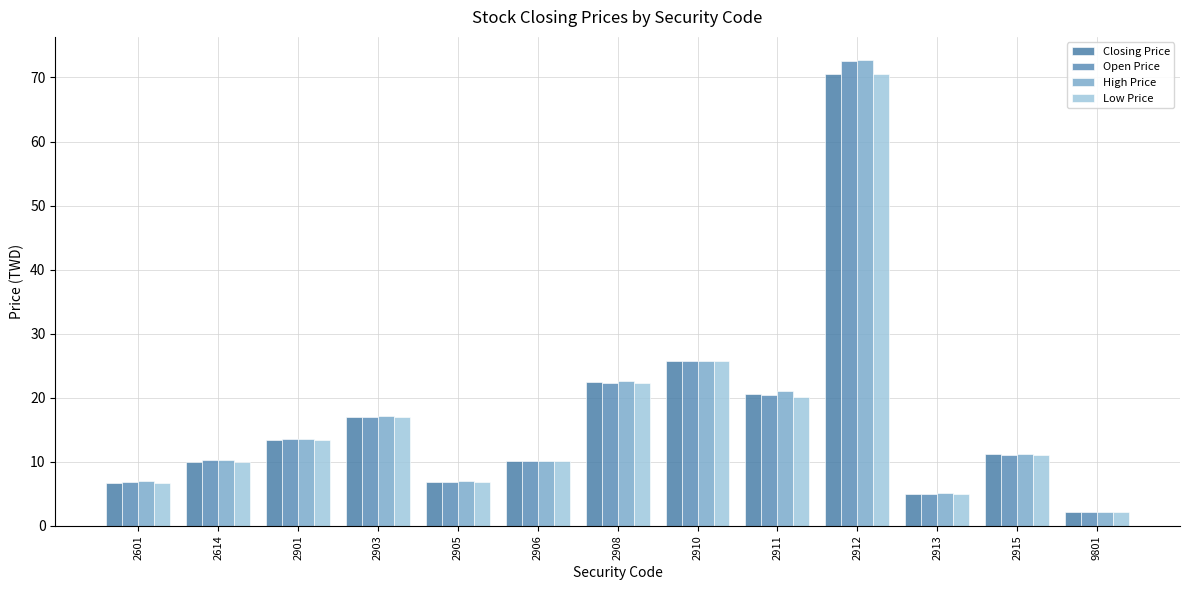

What is the difference between the second highest and minimum values in the Low Price series?

23.7